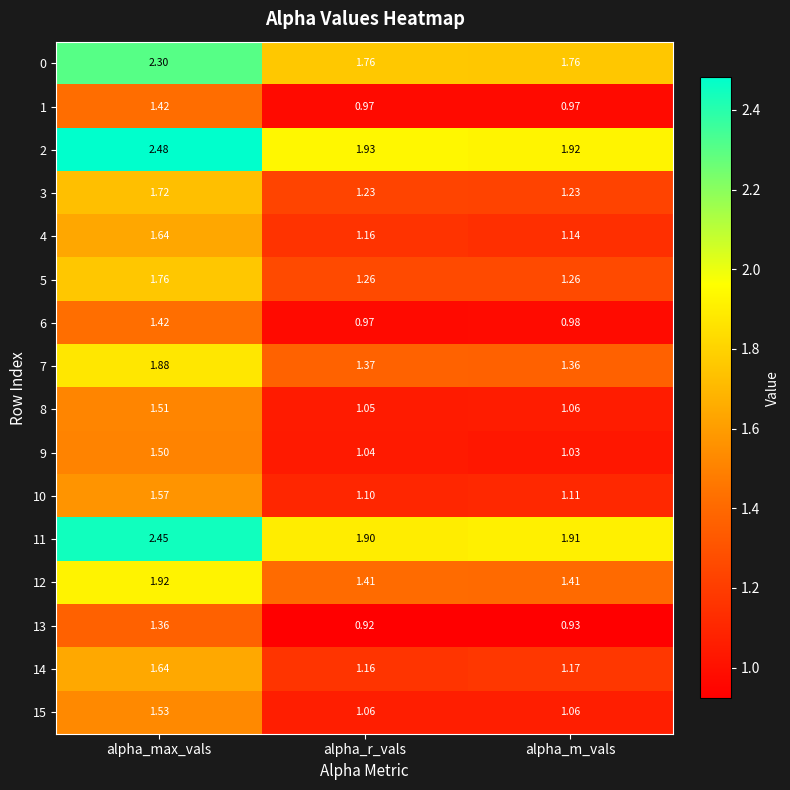

At which label does 4 reach its minimum?

alpha_m_vals